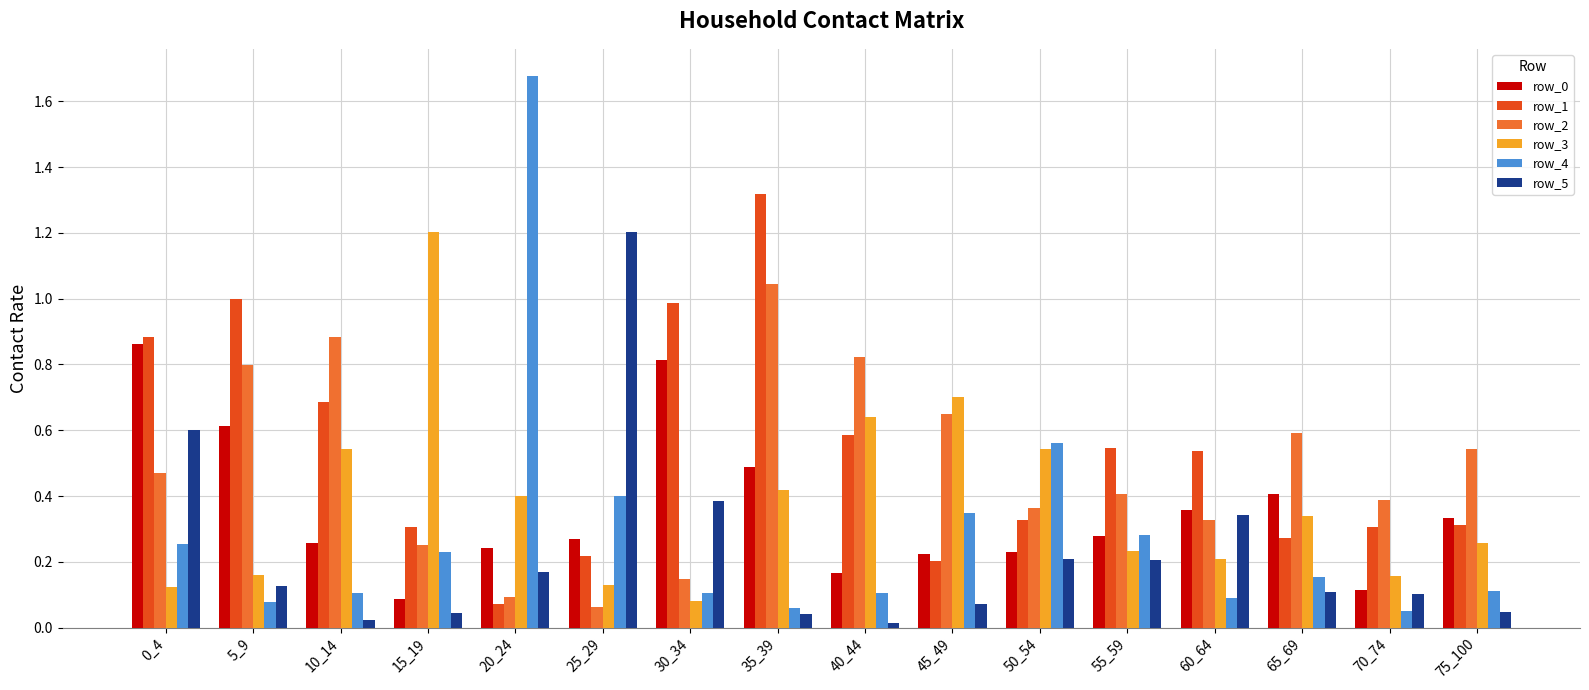

True or false: row_2 has a value of 0.1 at 30_34.

True